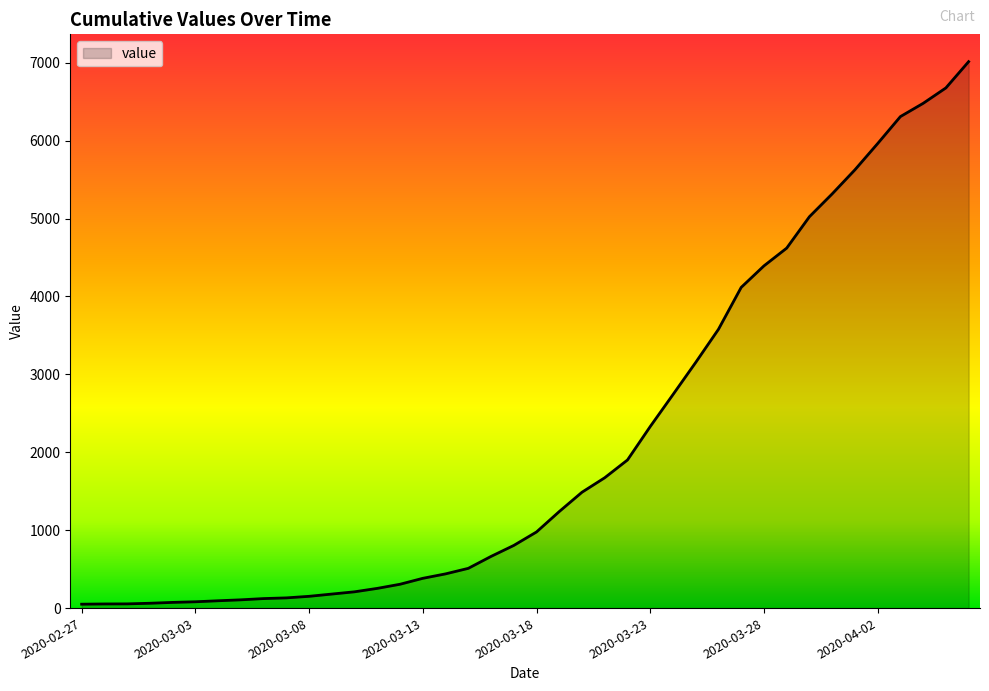

How many lines are shown in the chart?

1